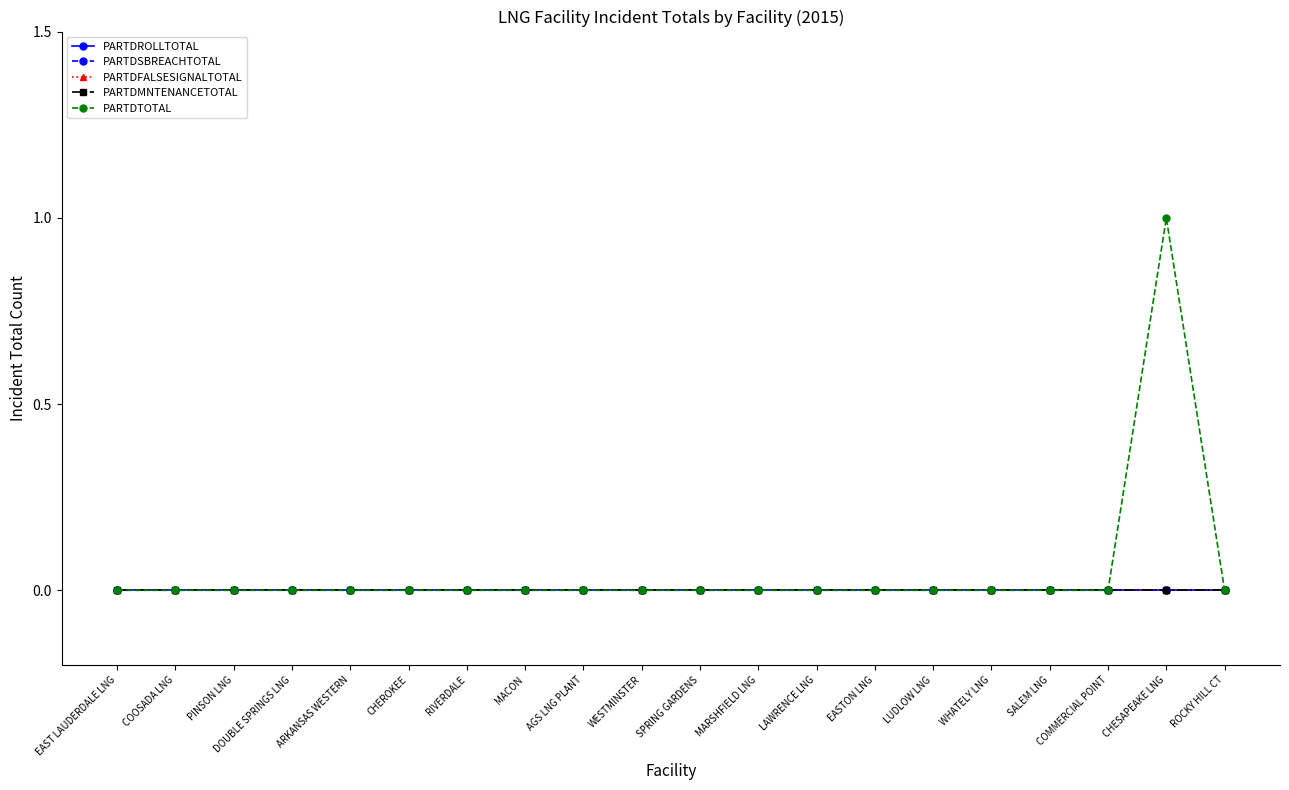

Is this an area chart (filled region under the line)?

No